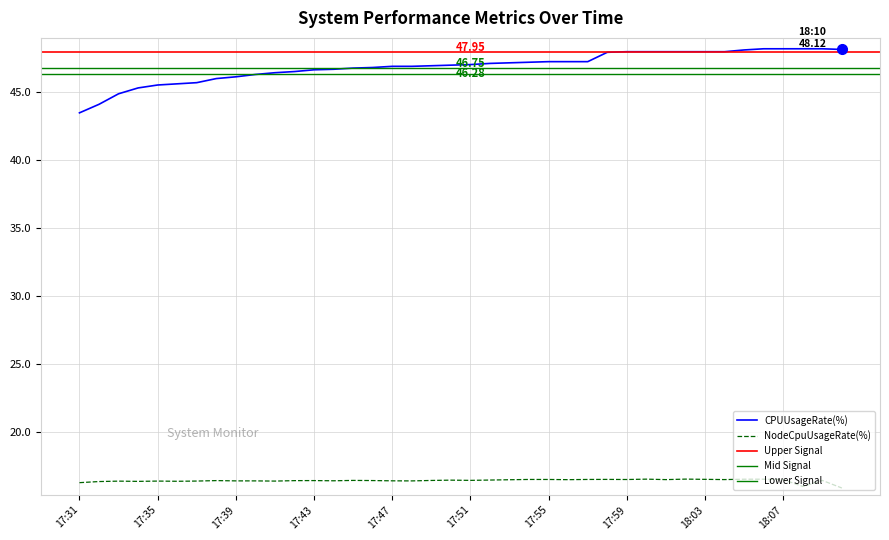

Reading left to right, what are all the values shown in this chart?

CPUUsageRate(%): 17:31=43.5	17:32=44.1	17:33=44.9	17:34=45.3	17:35=45.5	17:36=45.6	17:37=45.7	17:38=46.0	17:39=46.1	17:40=46.3	17:41=46.4	17:42=46.5	17:43=46.6	17:44=46.7	17:45=46.8	17:46=46.8	17:47=46.9	17:48=46.9	17:49=46.9	17:50=47.0	17:51=47.0	17:52=47.1	17:53=47.1	17:54=47.2	17:55=47.2	17:56=47.2	17:57=47.2	17:58=47.9	17:59=48.0	18:00=48.0	18:01=48.0	18:02=48.0	18:03=48.0	18:04=48.0	18:05=48.1	18:06=48.2	18:07=48.2	18:08=48.2	18:09=48.2	18:10=48.1
NodeCpuUsageRate(%): 17:31=16.3	17:32=16.4	17:33=16.4	17:34=16.4	17:35=16.4	17:36=16.4	17:37=16.4	17:38=16.5	17:39=16.4	17:40=16.4	17:41=16.4	17:42=16.5	17:43=16.5	17:44=16.4	17:45=16.5	17:46=16.5	17:47=16.4	17:48=16.4	17:49=16.5	17:50=16.5	17:51=16.5	17:52=16.5	17:53=16.5	17:54=16.5	17:55=16.5	17:56=16.5	17:57=16.5	17:58=16.5	17:59=16.5	18:00=16.6	18:01=16.5	18:02=16.6	18:03=16.5	18:04=16.5	18:05=16.6	18:06=16.6	18:07=16.5	18:08=16.0	18:09=16.5	18:10=15.9